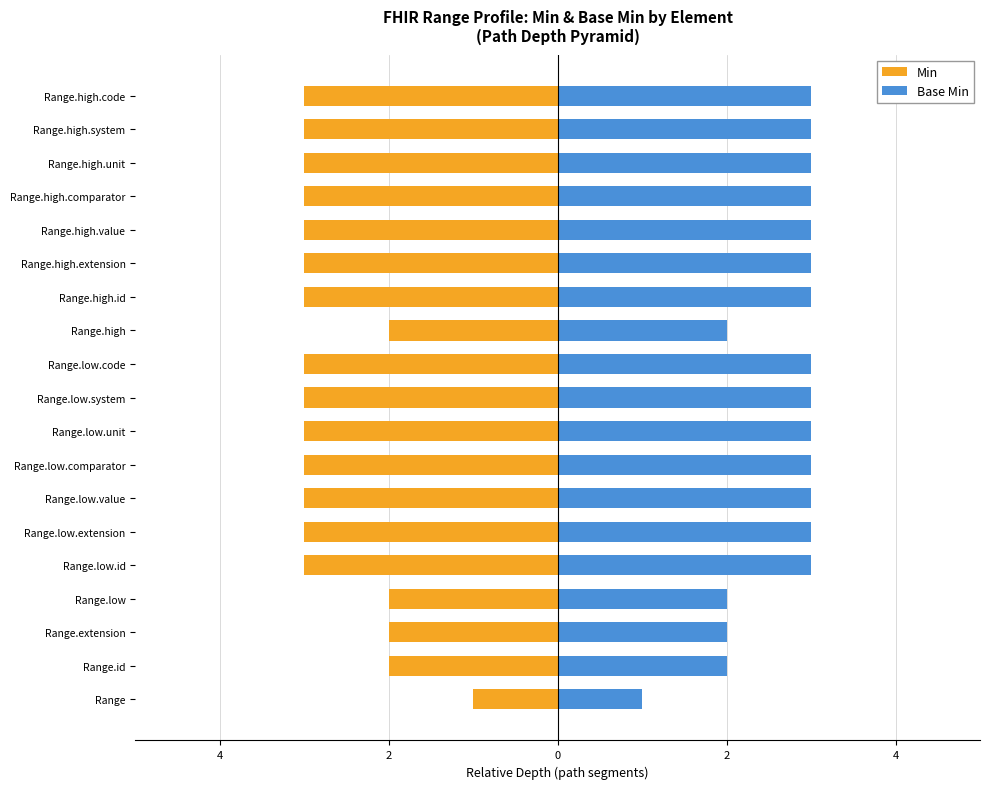

Reading right to left, transcribe all the data shown in this chart.

Min: -3	-3	-3	-3	-3	-3	-3	-2	-3	-3	-3	-3	-3	-3	-3	-2	-2	-2	-1
Base Min: 3	3	3	3	3	3	3	2	3	3	3	3	3	3	3	2	2	2	1